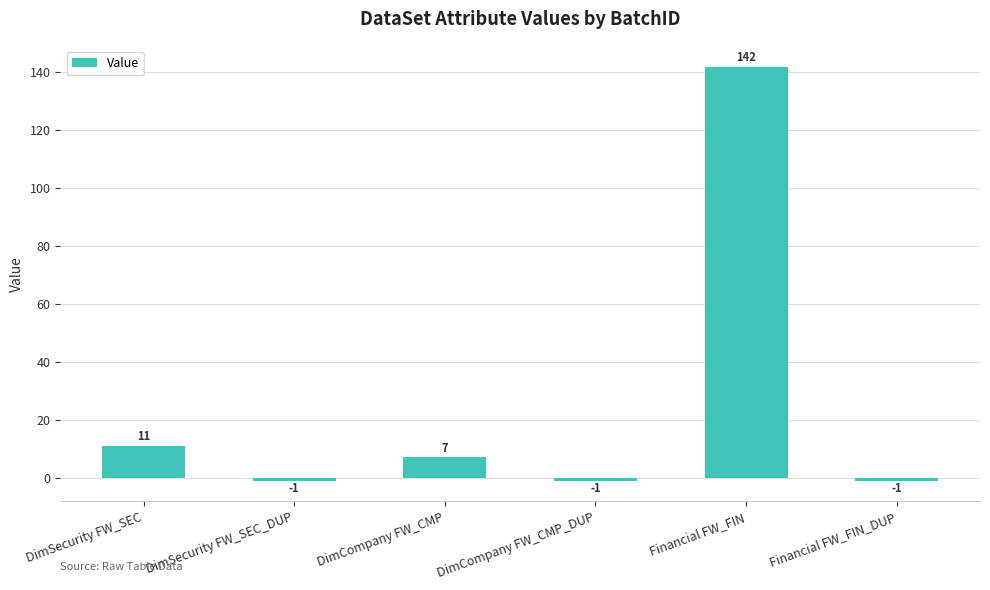

What is the average value?

26